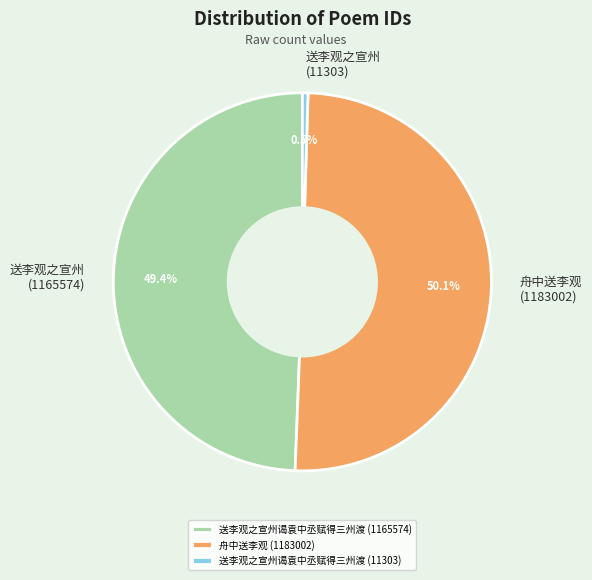

Which slice is the smallest?

送李观之宣州谒袁中丞赋得三州渡 (11303)